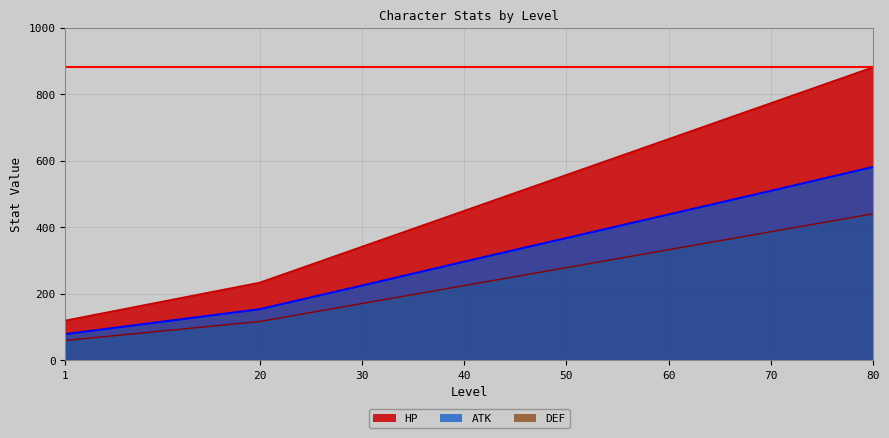

List the labels in order of DEF value, smallest first.

1, 20, 30, 40, 50, 60, 70, 80